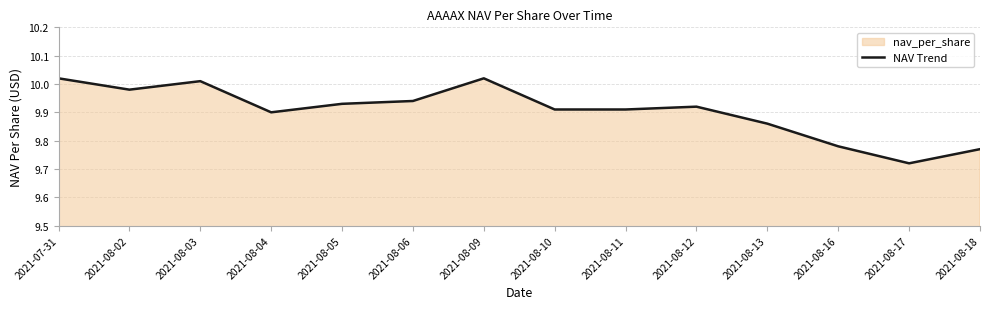

Between 2021-08-16 and 2021-08-09, which is larger?

2021-08-09